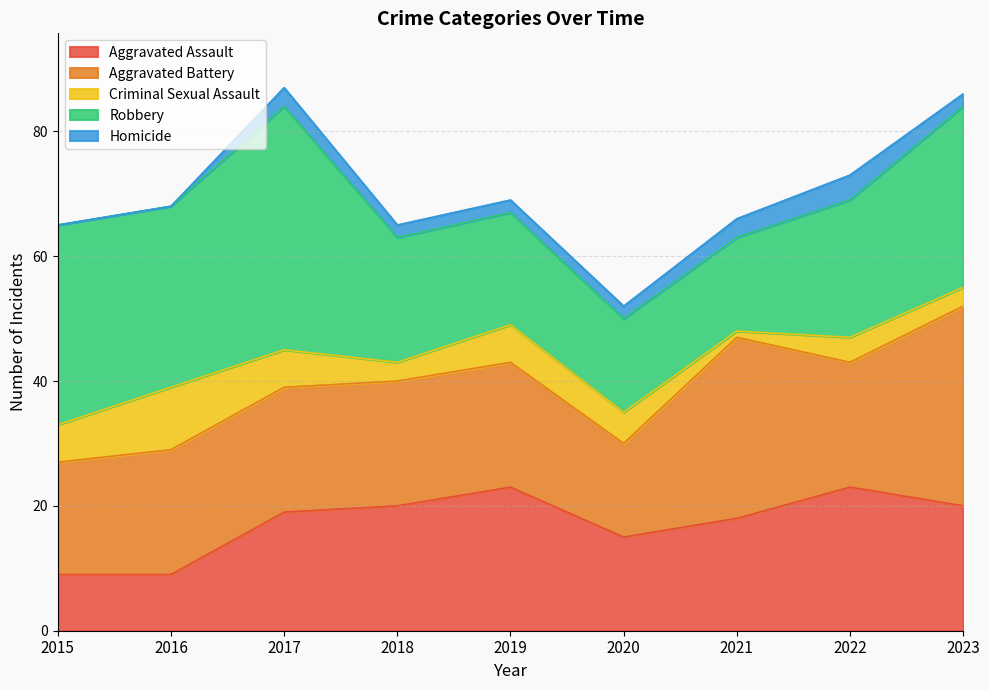

True or false: Criminal Sexual Assault and Aggravated Battery intersect in this chart.

False